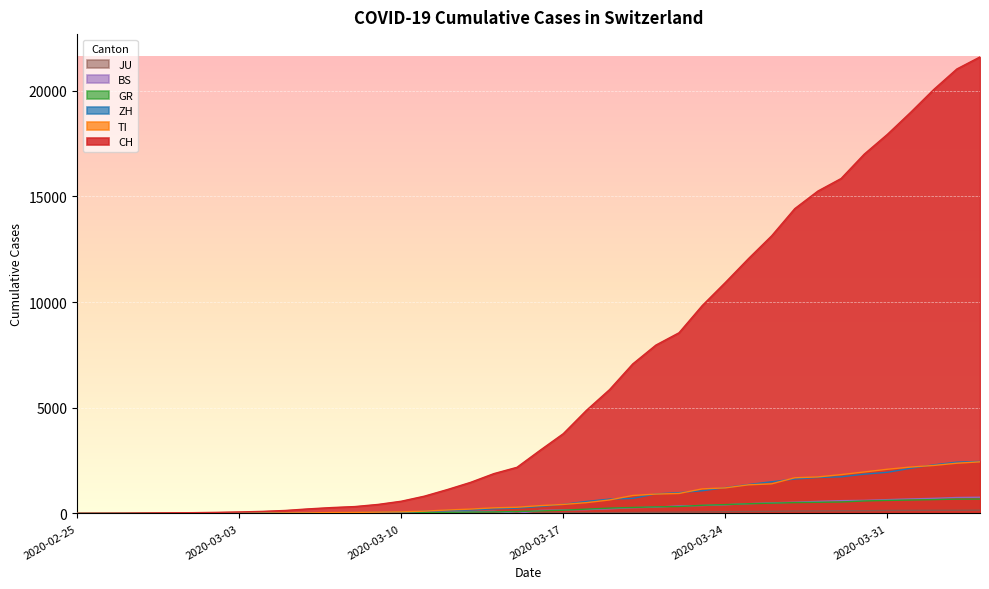

What is the difference between the maximum and second lowest values in the GR series?

678